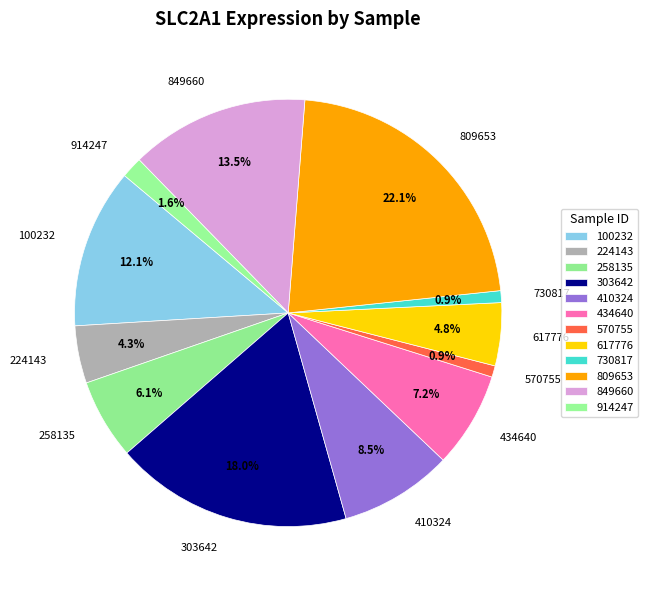

True or false: 730817 accounts for 1% of the total.

True